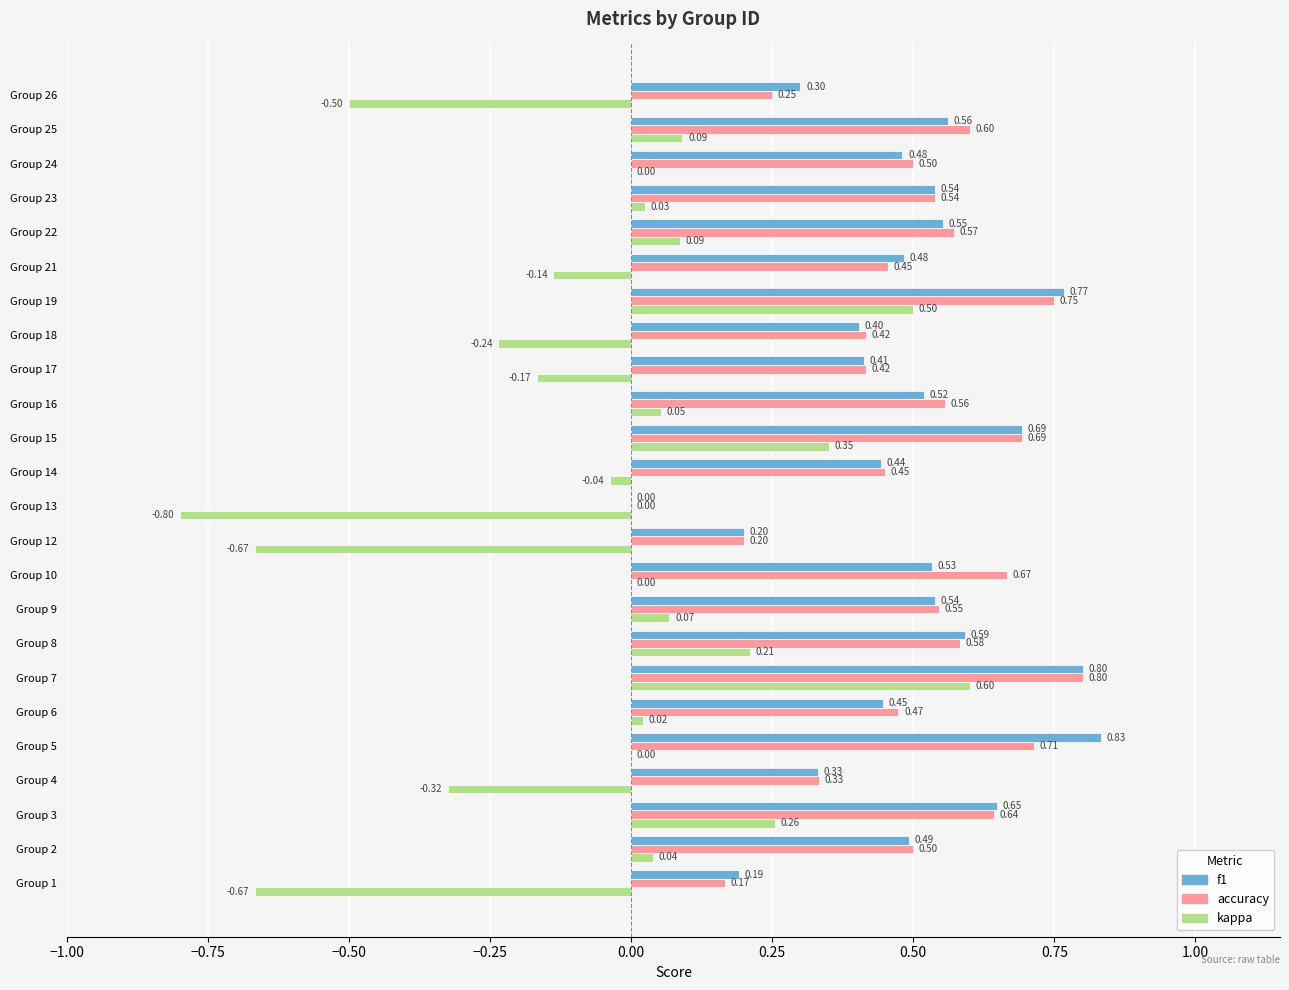

Which series changed the most between Group 2 and Group 22?

accuracy